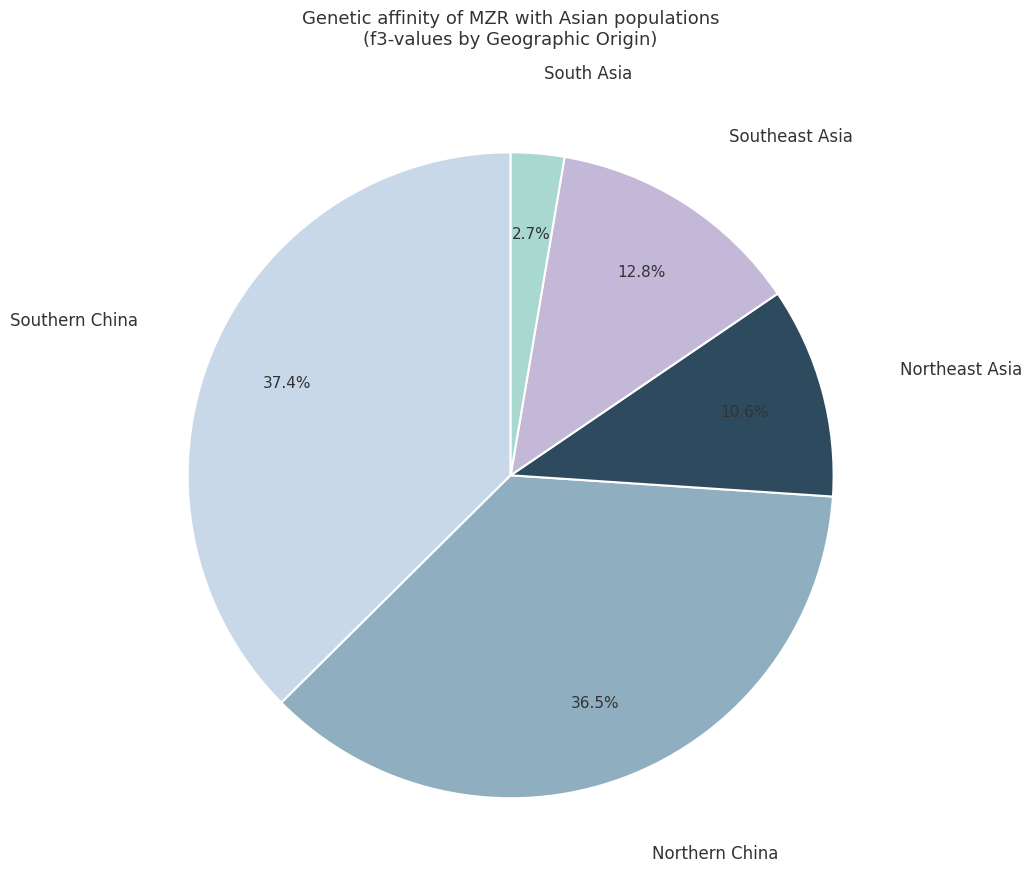

What percentage is NOT represented by Southeast Asia?

87.2%